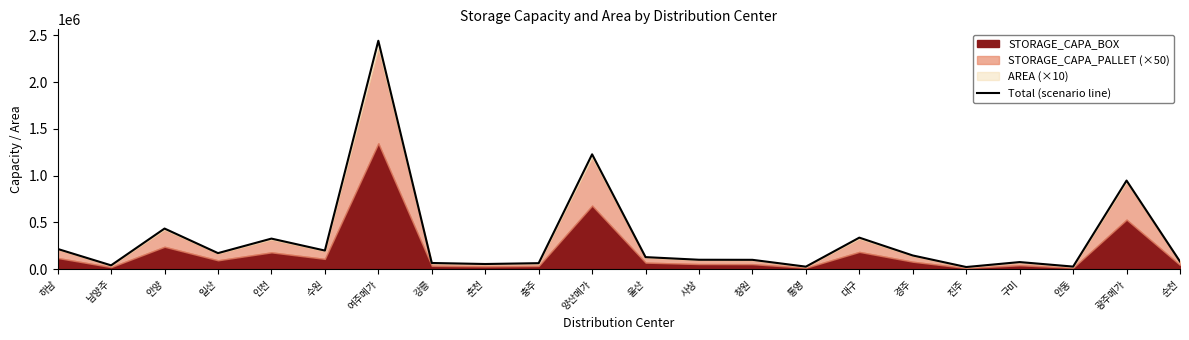

List the labels in order of value, largest first.

여주메가, 양산메가, 광주메가, 안양, 대구, 인천, 하남, 수원, 일산, 경주, 울산, 사상, 창원, 순천, 구미, 강릉, 충주, 춘천, 남양주, 안동, 통영, 진주